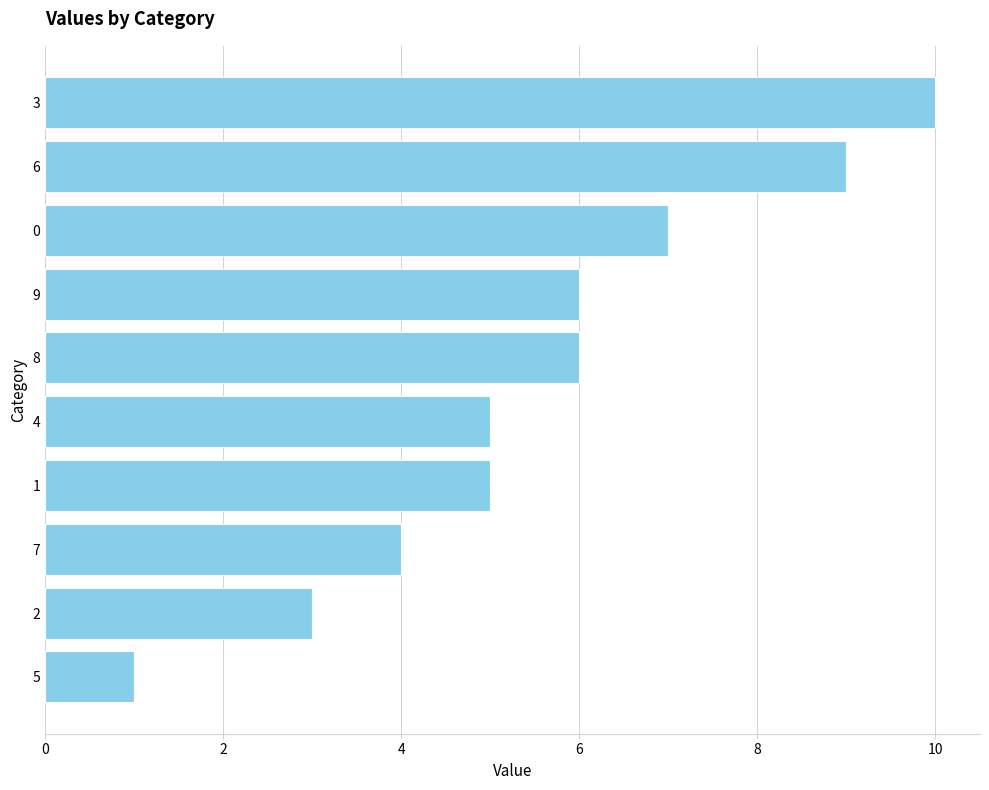

What value does the data have at 0?

7